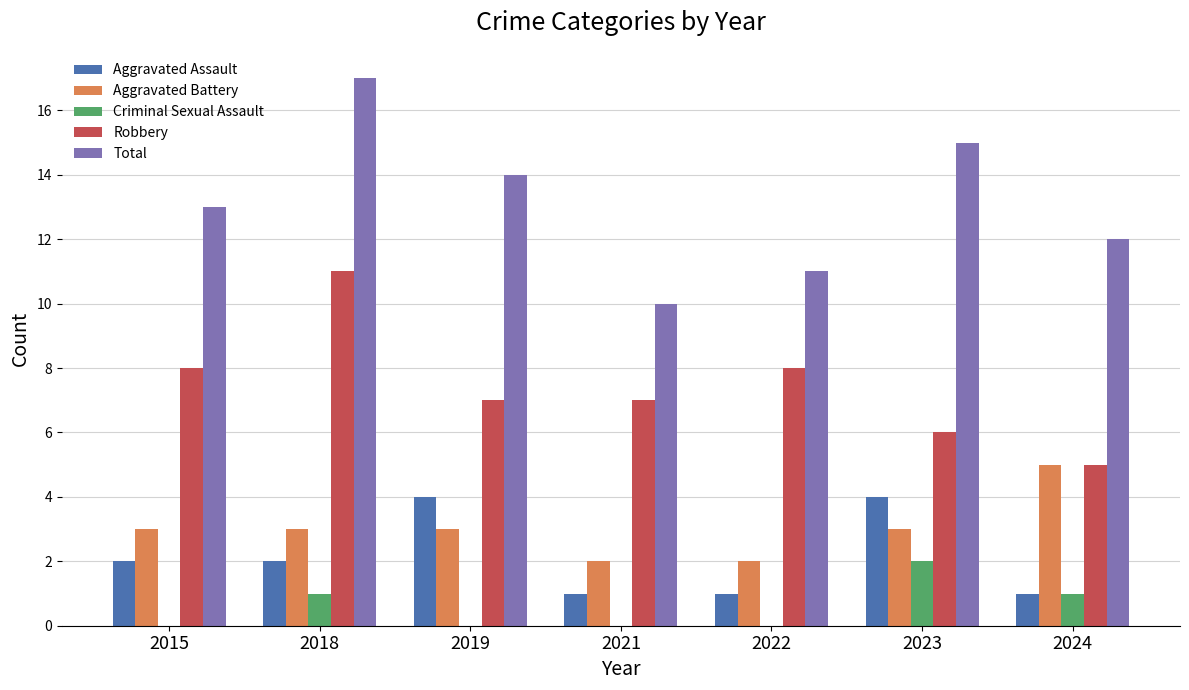

The value of Aggravated Battery at 2024 is 2. True or false?

False